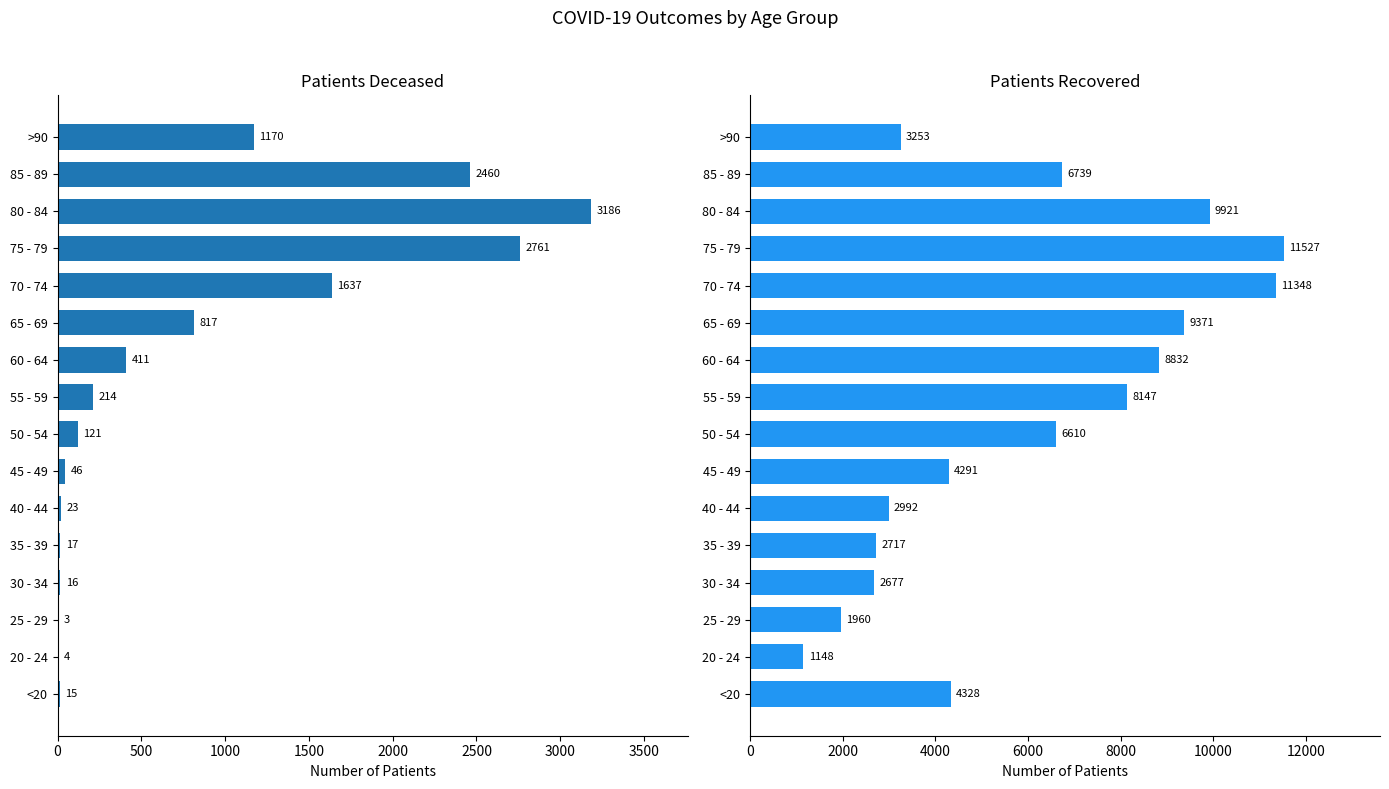

Reading right to left, what are all the values shown in this chart?

patients_deceased: 1170	2460	3186	2761	1637	817	411	214	121	46	23	17	16	3	4	15
patients_recovered: 3253	6739	9921	11527	11348	9371	8832	8147	6610	4291	2992	2717	2677	1960	1148	4328